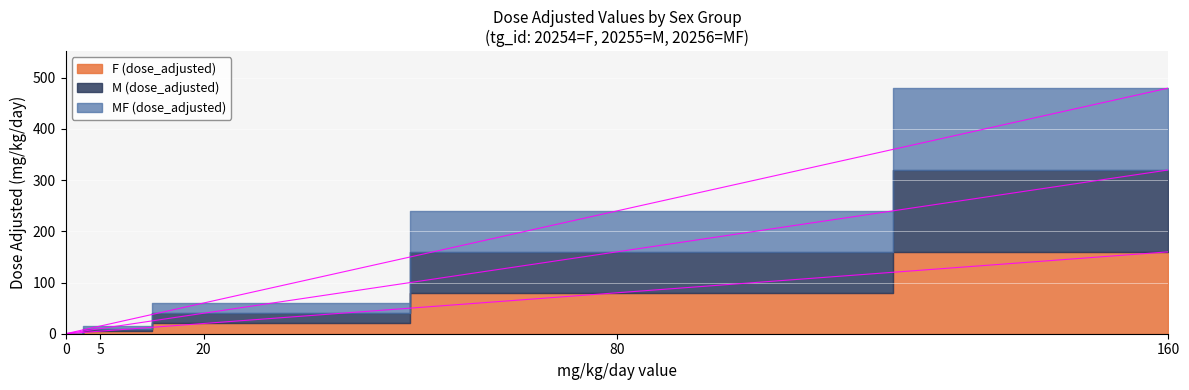

At which category is the sum across all series the highest?

160